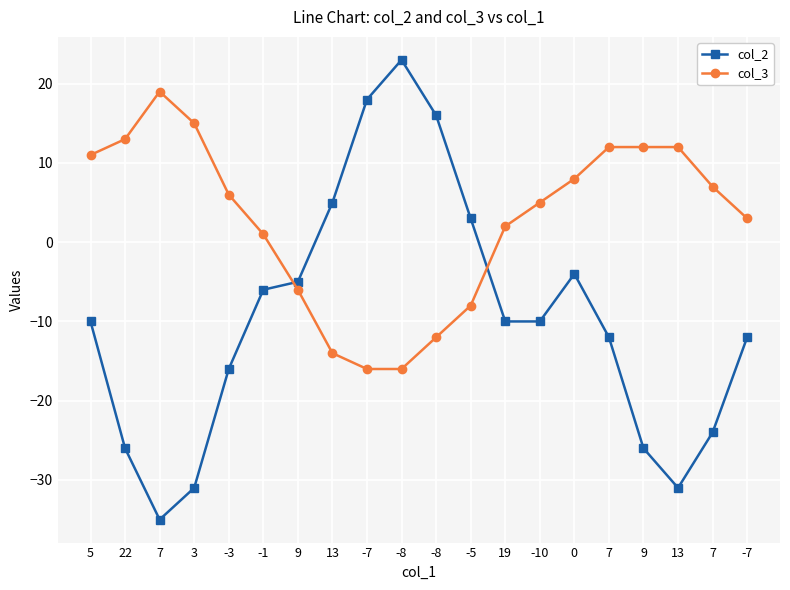

Is this an area chart (filled region under the line)?

No